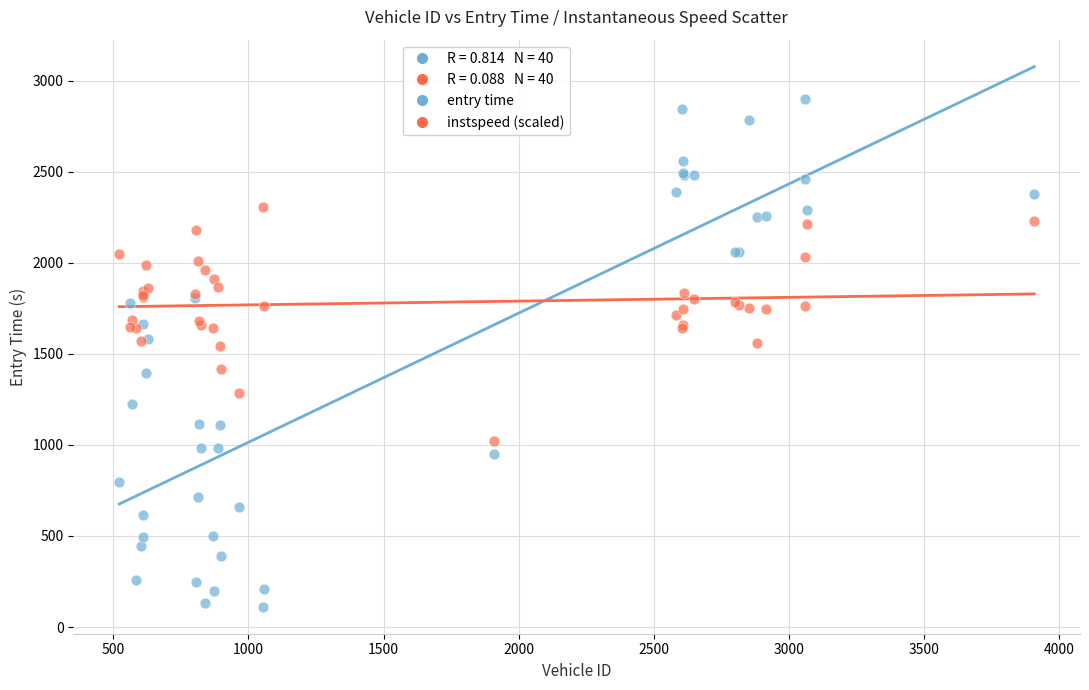

Which series contains the lowest Y value?

entry time